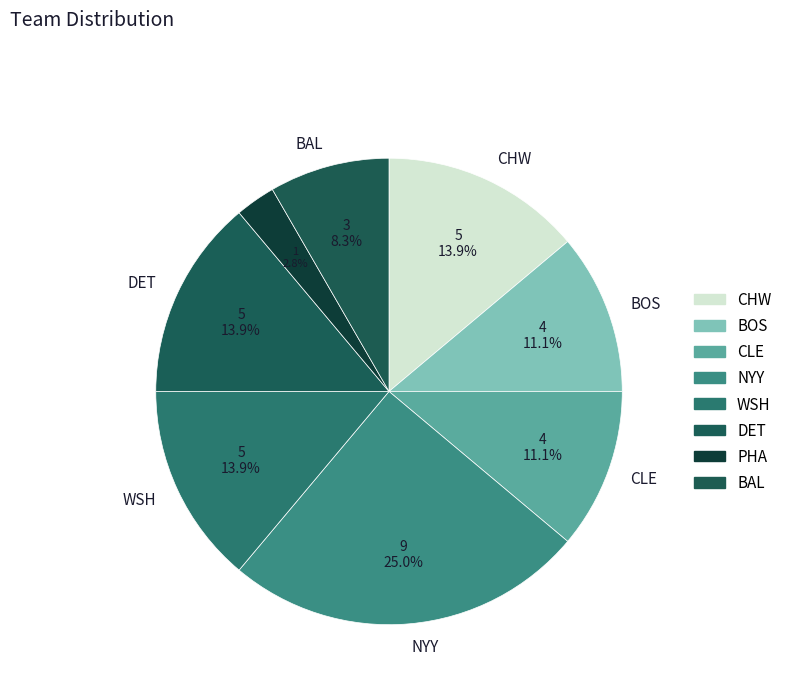

To the nearest percent, what is the difference between the largest and smallest slice percentages?

22%